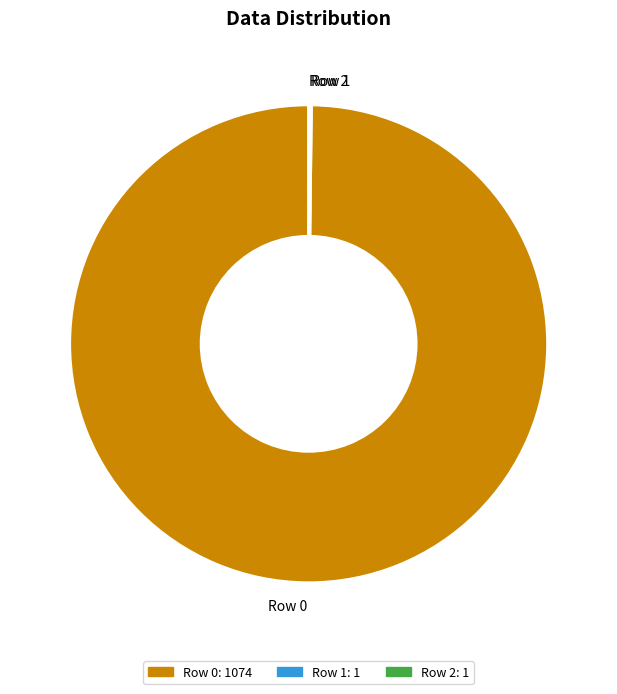

Is it true that Row 0 is 88% of the pie?

False